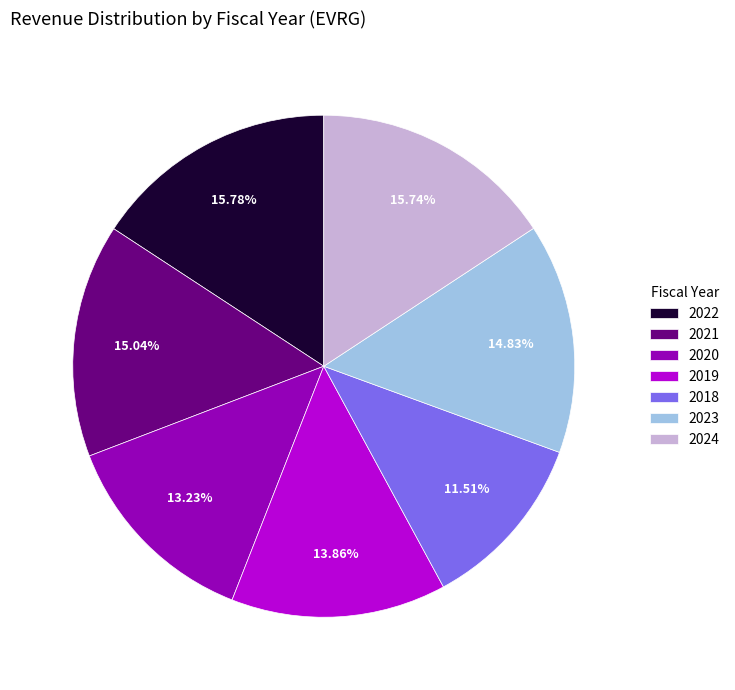

Between 2022 and 2021, which is larger?

2022